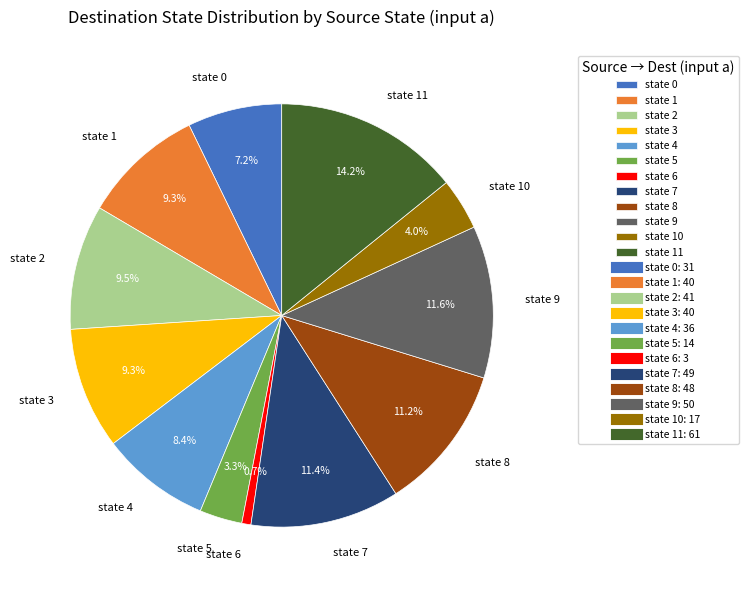

What percentage is the state 11 slice, to the nearest percent?

14%